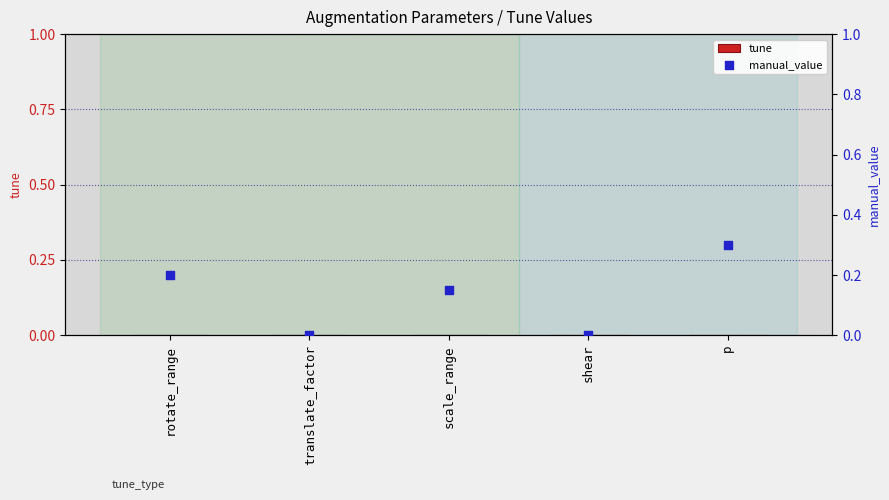

What are all the series names shown in the legend?

tune, manual_value